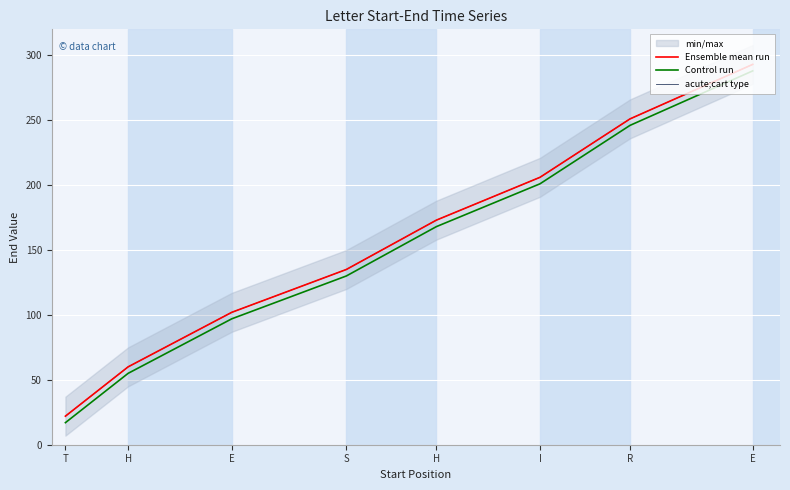

What are all the series names shown in the legend?

Ensemble mean run, Control run, acute;cart type